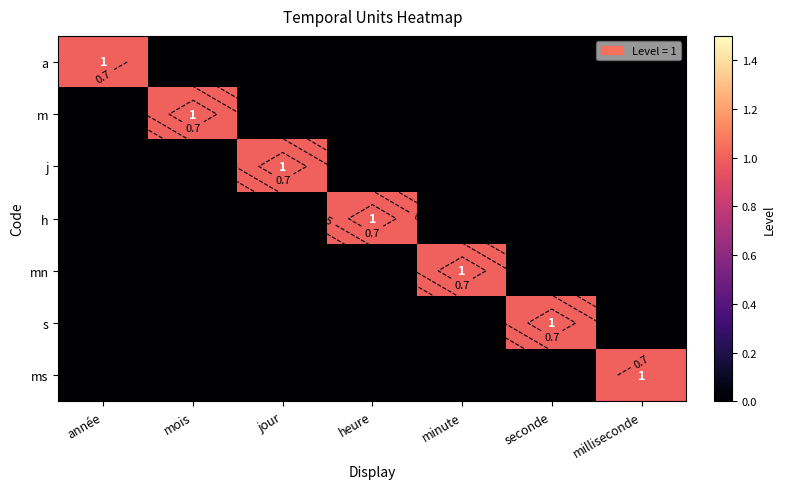

Which series has the largest total across all categories?

a